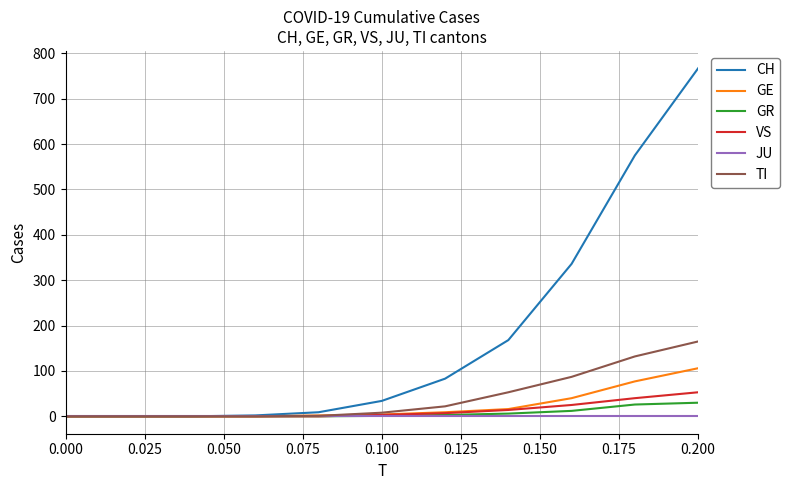

What is the highest value of the CH series?

767